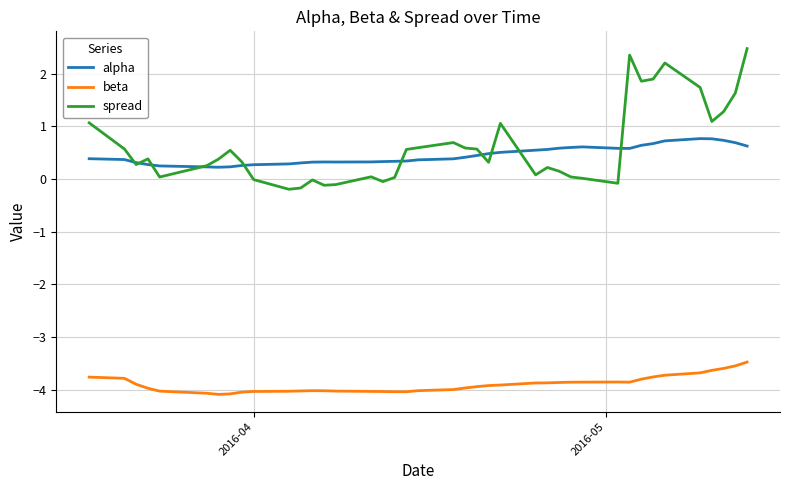

Which series has the widest spread of values?

spread